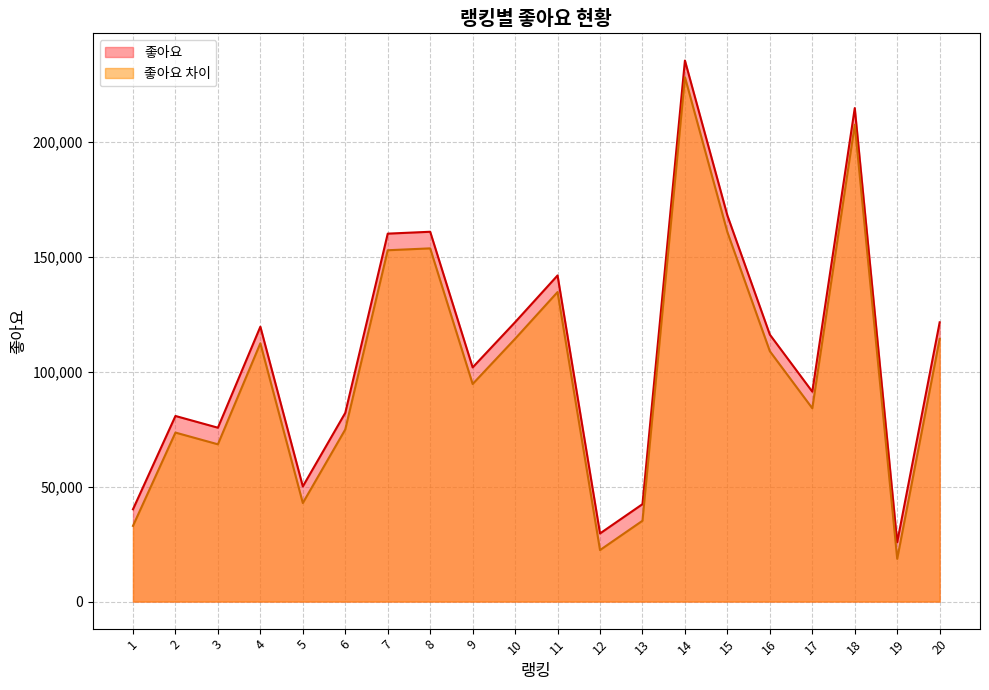

Does the chart have visible grid lines?

Yes